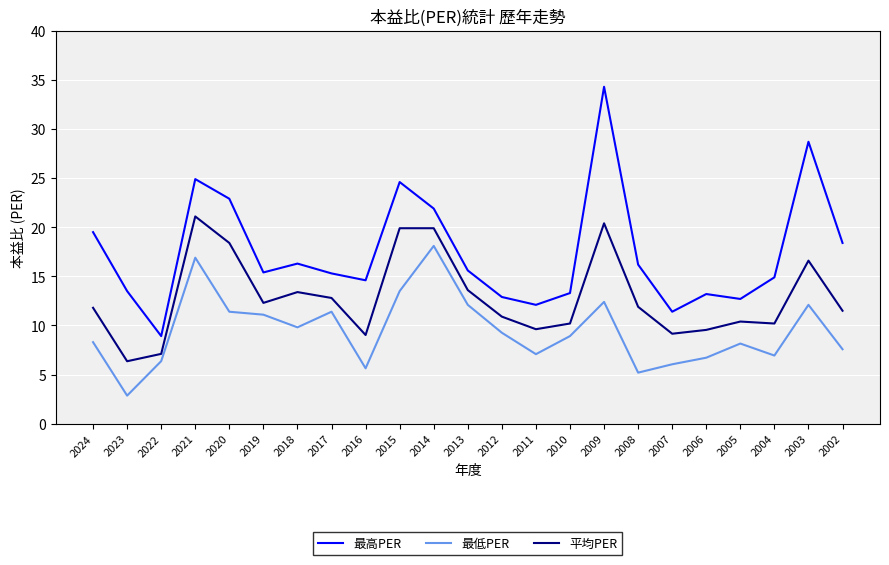

Which series has the widest spread of values?

最高PER